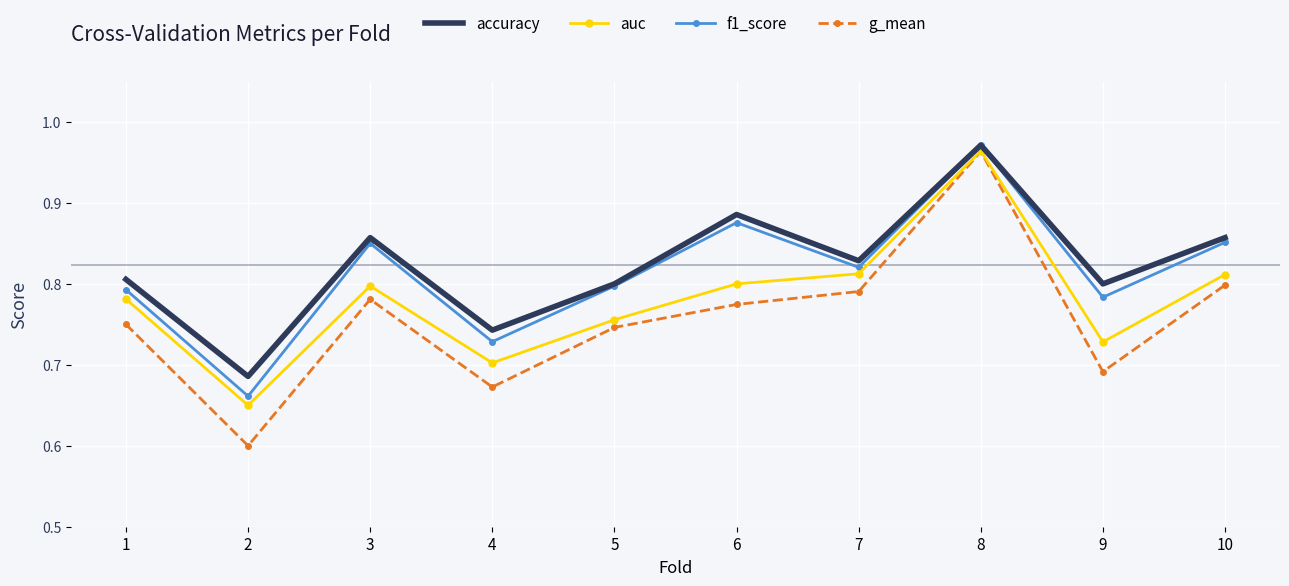

Which category has the highest value in the auc series?

8